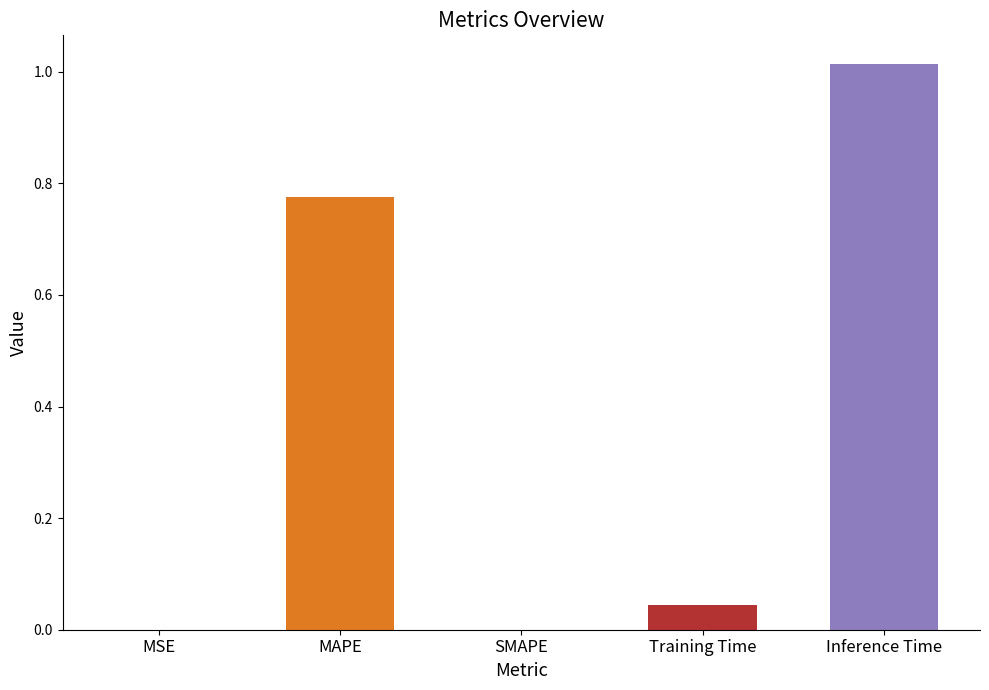

Are the bars horizontal?

No